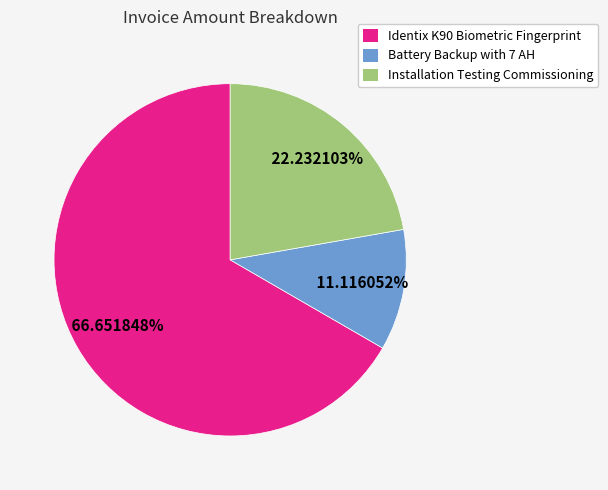

How many slices are in this pie chart?

3